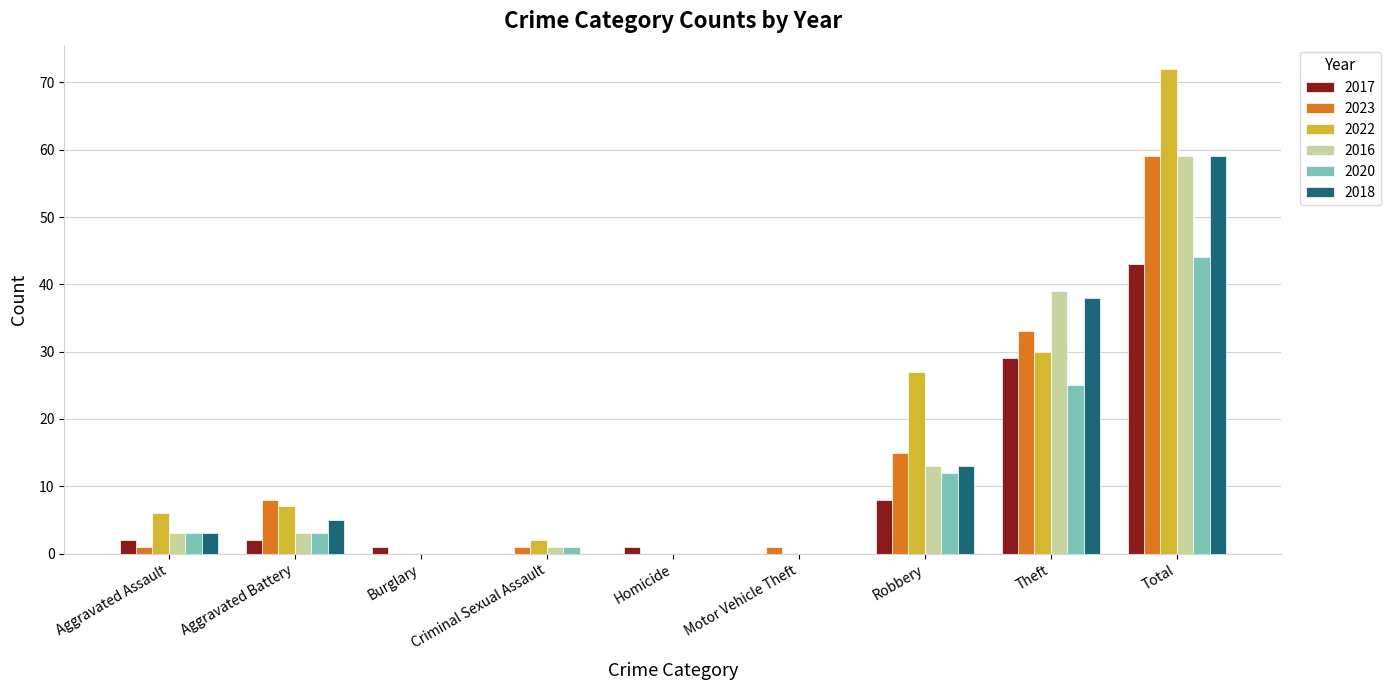

Which category has the highest value across all series?

Total